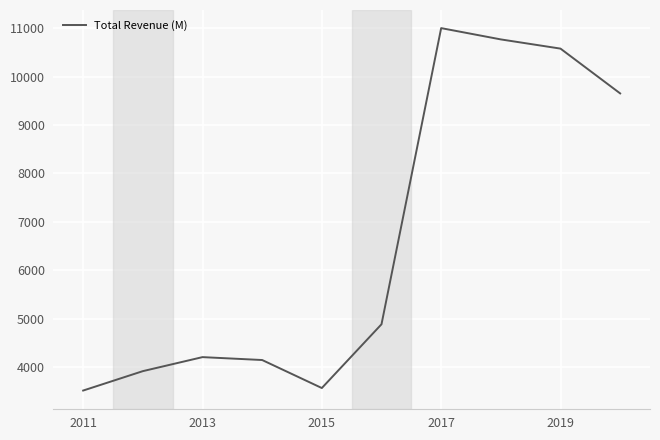

What is the maximum value shown in the chart?

11002.8